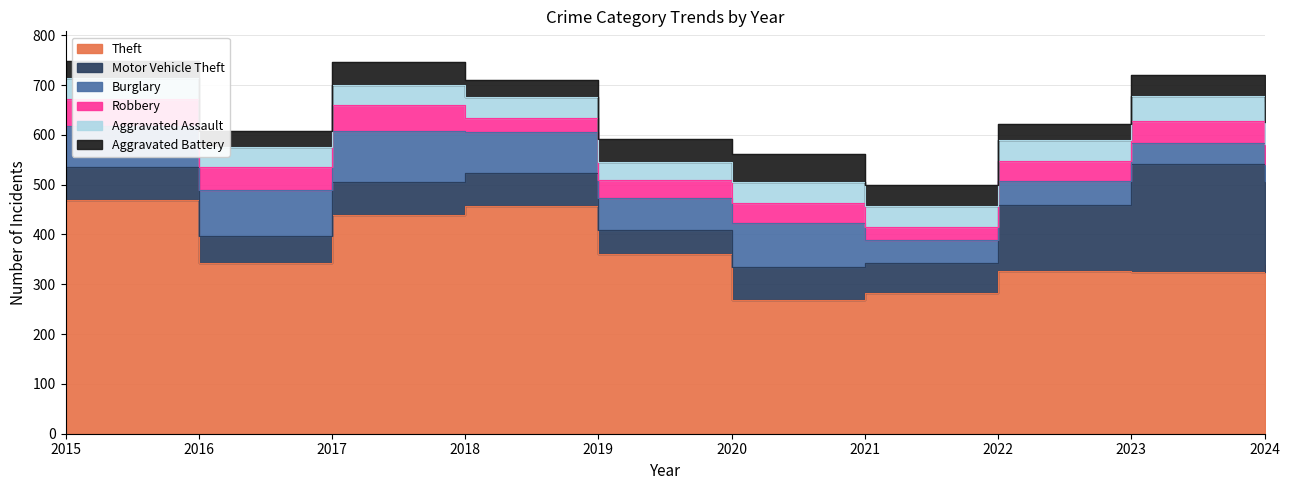

What are all the series names shown in the legend?

Theft, Motor Vehicle Theft, Burglary, Robbery, Aggravated Assault, Aggravated Battery